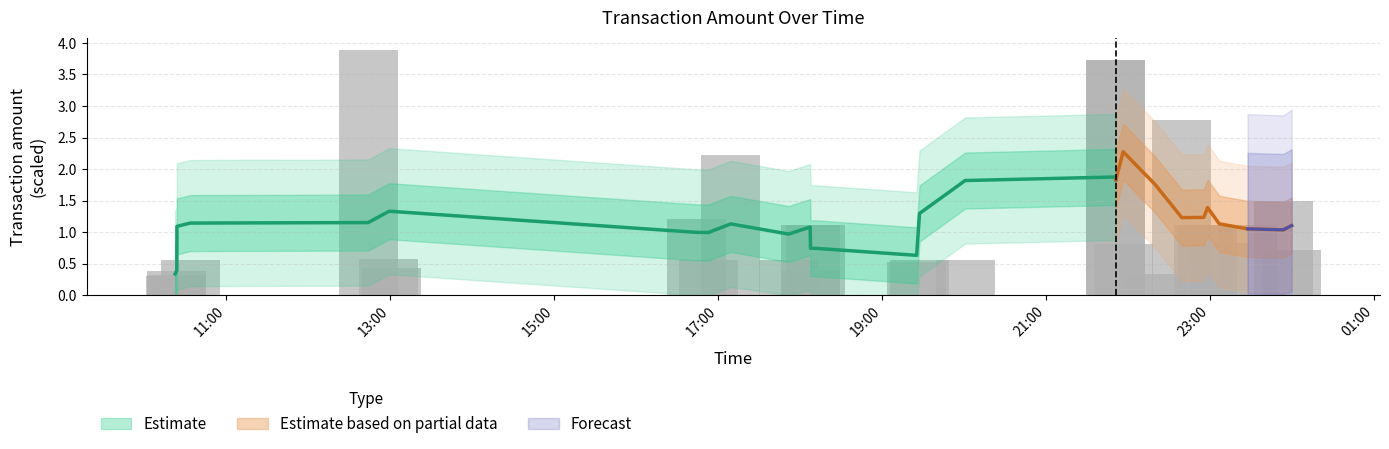

Which category has the lowest value across all series?

2023-09-01 10:22:43